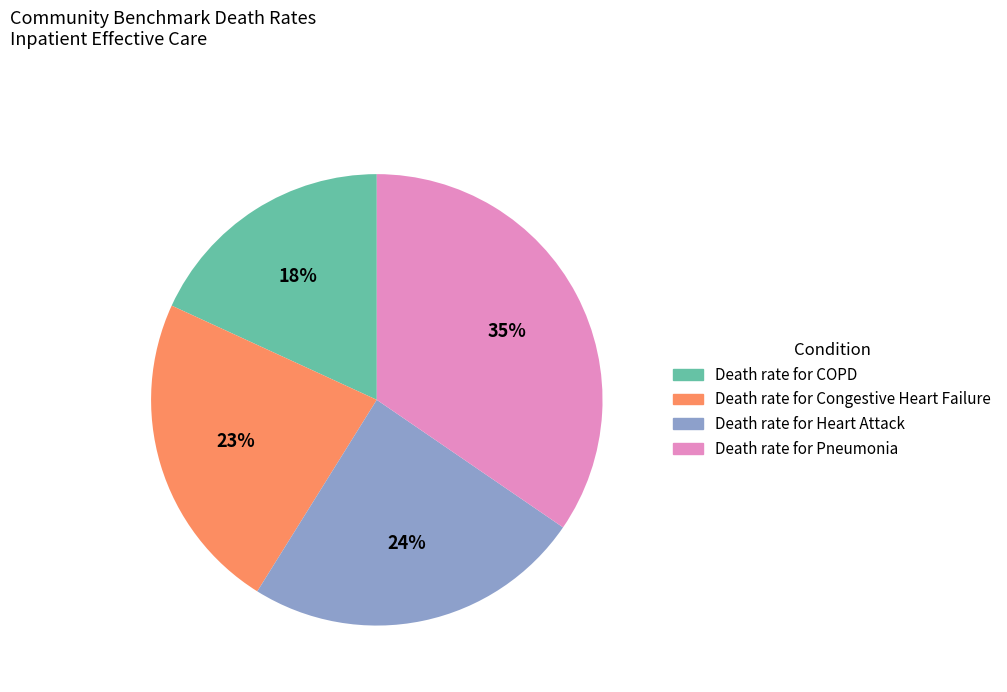

Is there any slice that represents more than half of the pie?

No